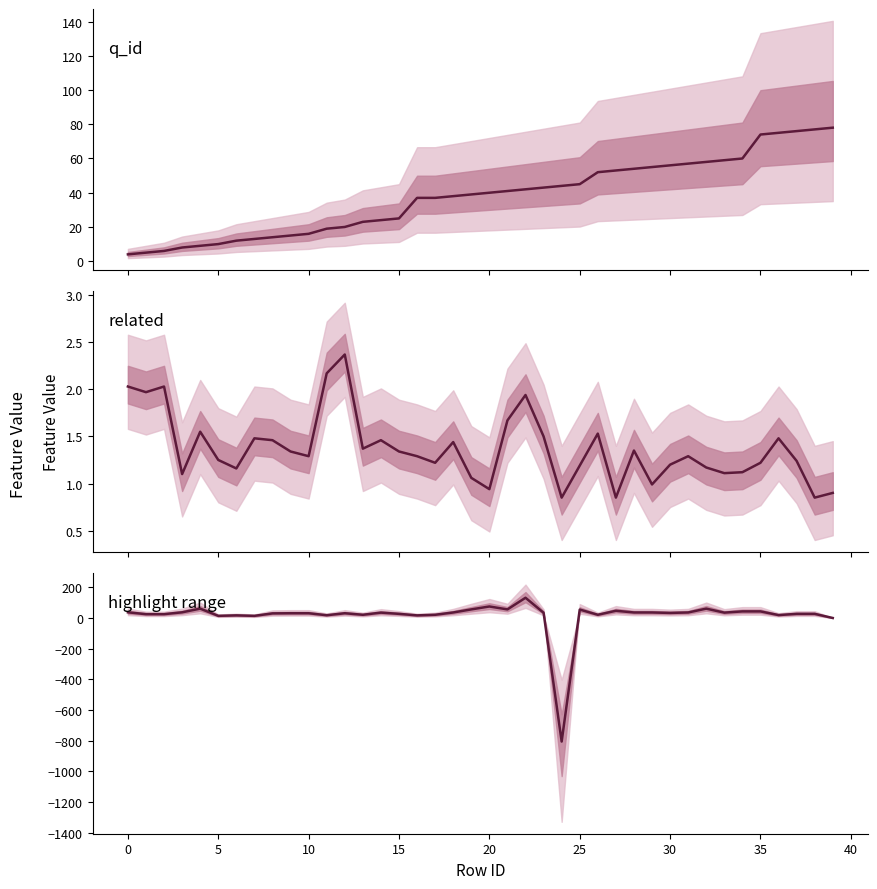

What is the label of the 15th point from the right?

25